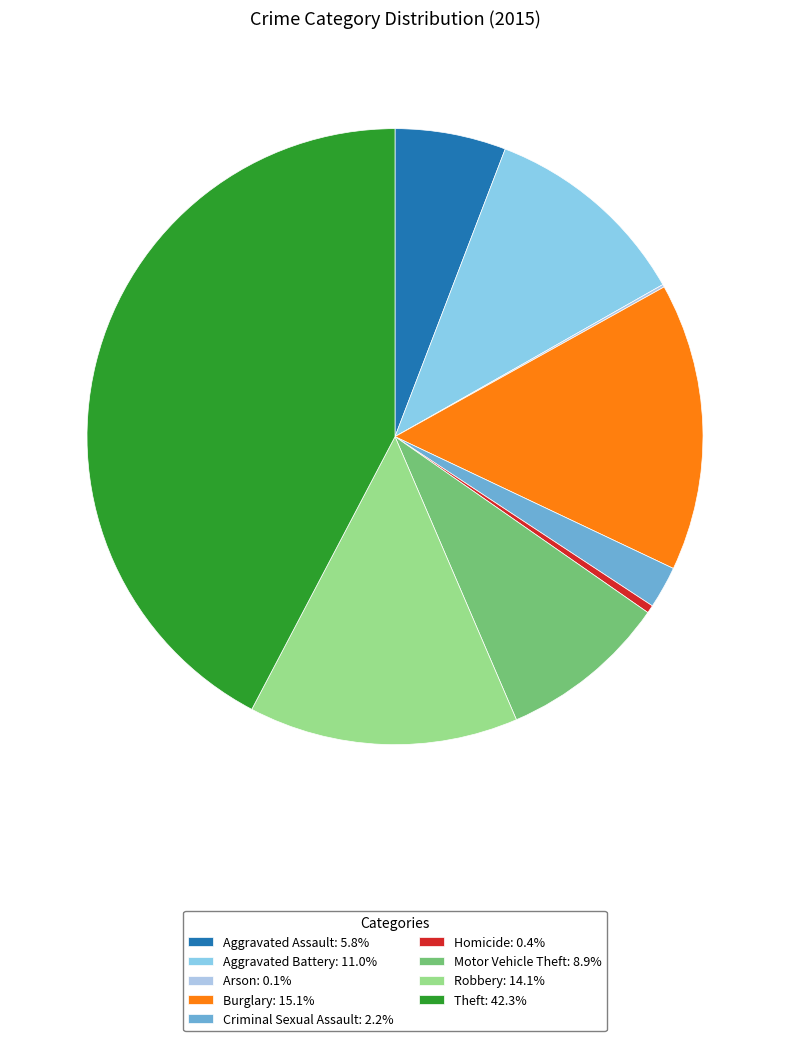

Rank the categories by value from highest to lowest.

Theft, Burglary, Robbery, Aggravated Battery, Motor Vehicle Theft, Aggravated Assault, Criminal Sexual Assault, Homicide, Arson